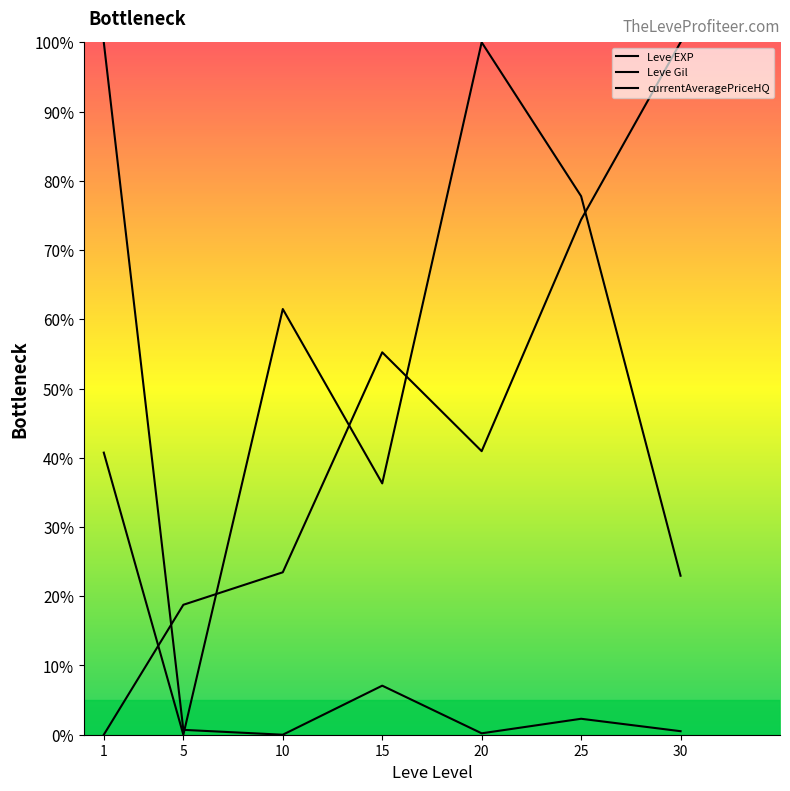

At which category does Leve EXP reach its first local valley?

5